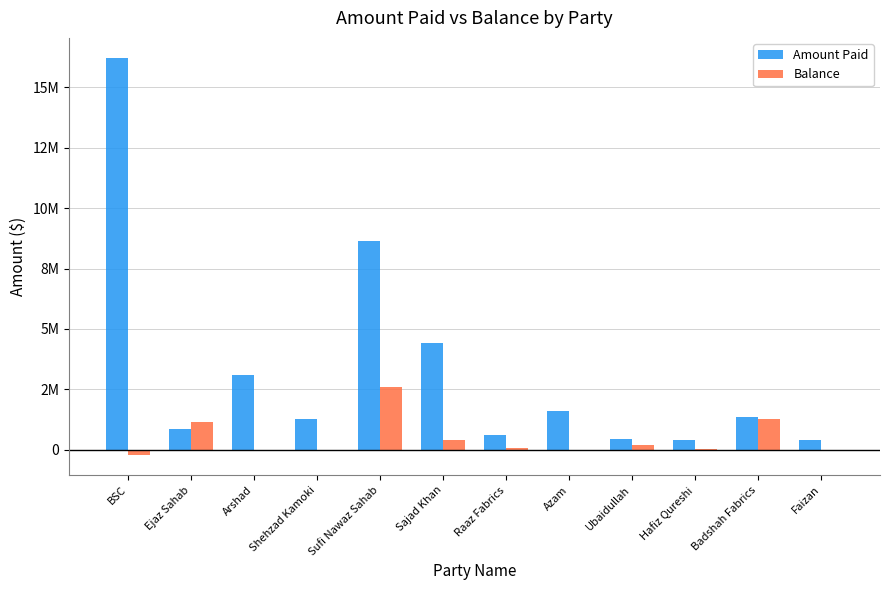

Which series has the largest range (max minus min)?

Amount Paid